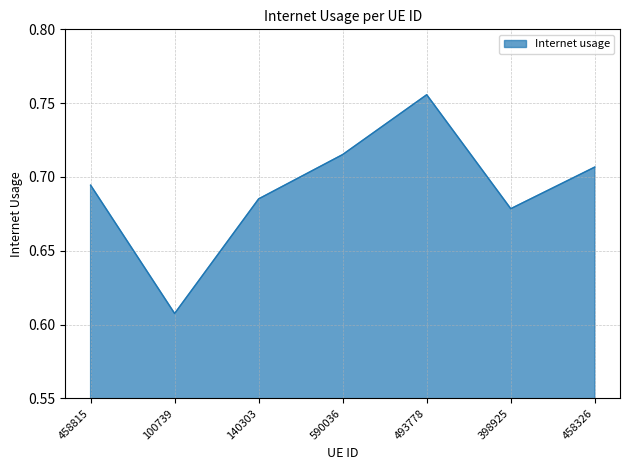

Does the chart have visible grid lines?

Yes